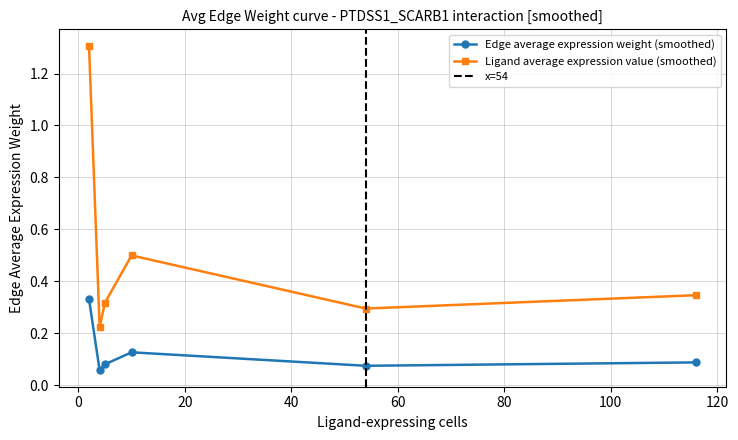

List the series in order of their peak value, highest first.

Ligand average expression value, Edge average expression weight